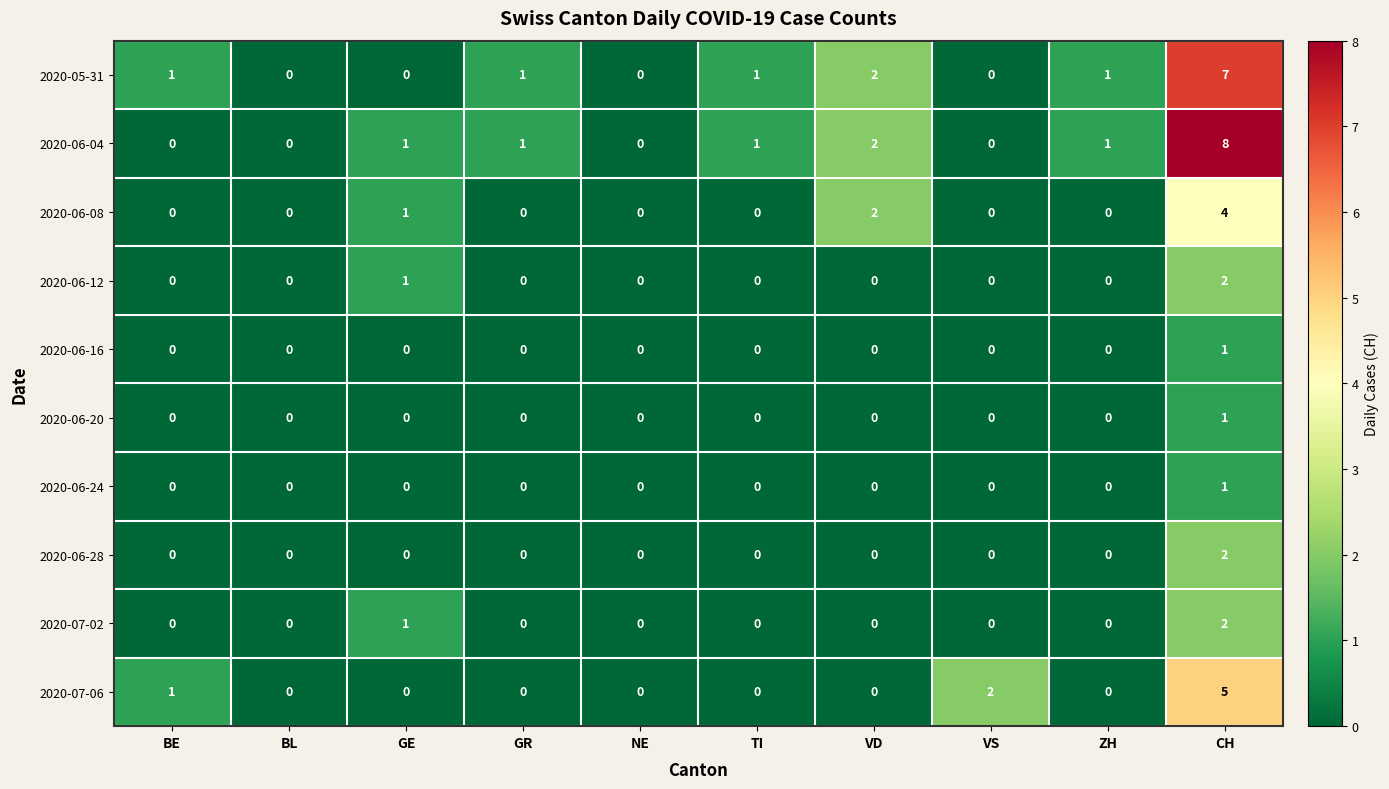

Count the 2020-06-28 values in the range 0 to 1.

9